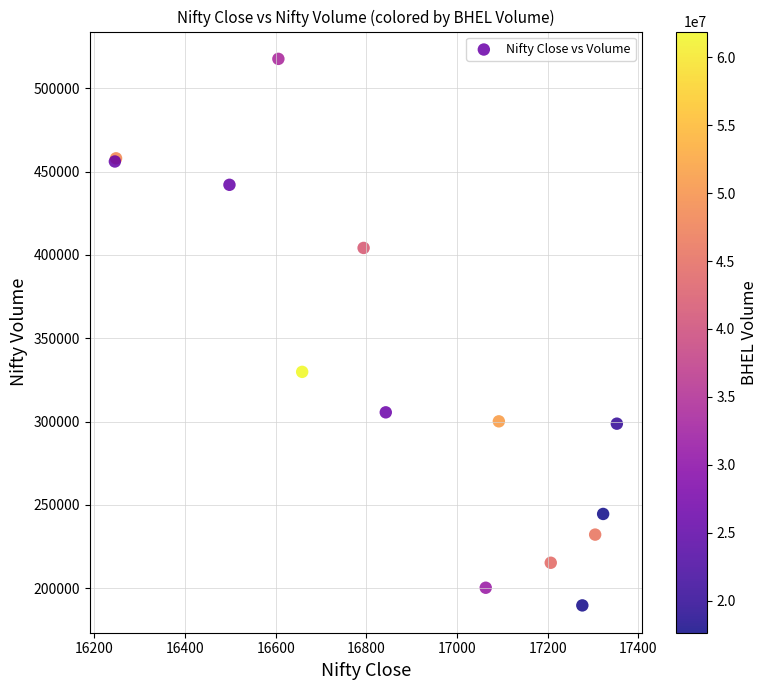

What Y value in the scatter plot is closest to 353650?

329800